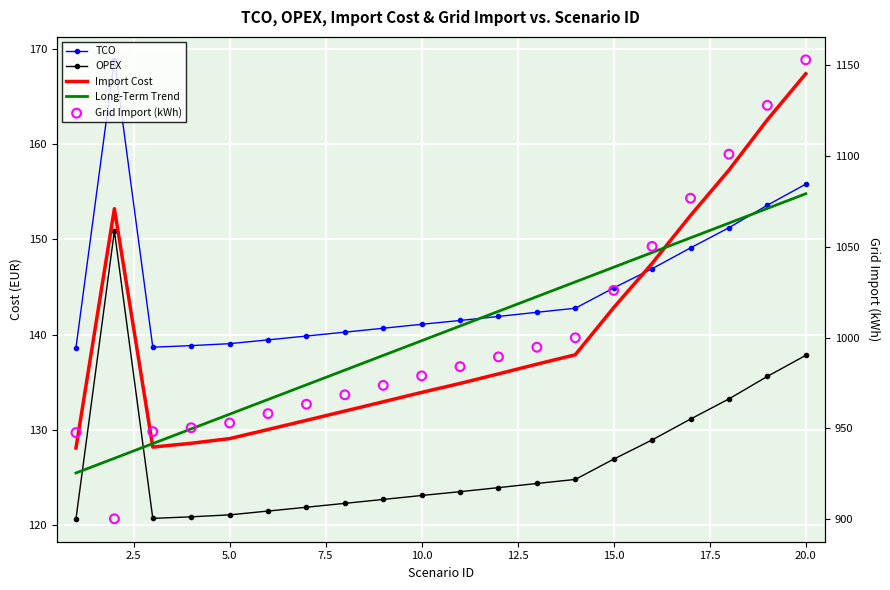

Which series contains the lowest Y value?

OPEX